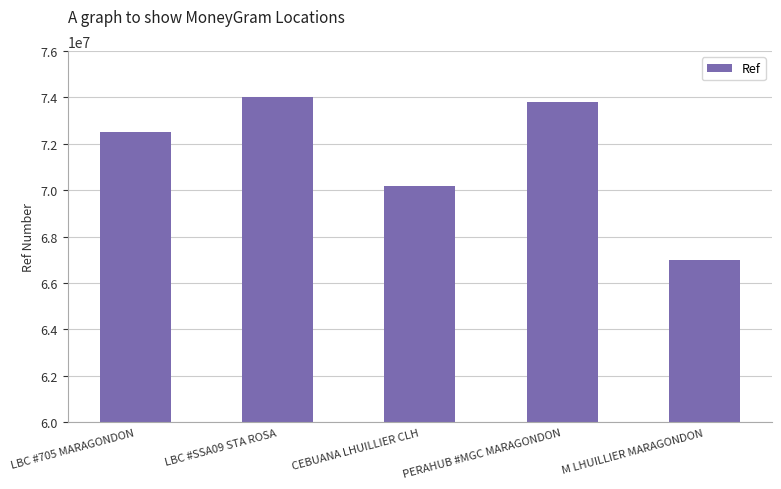

Which label corresponds to the largest value in the chart?

LBC #SSA09 STA ROSA